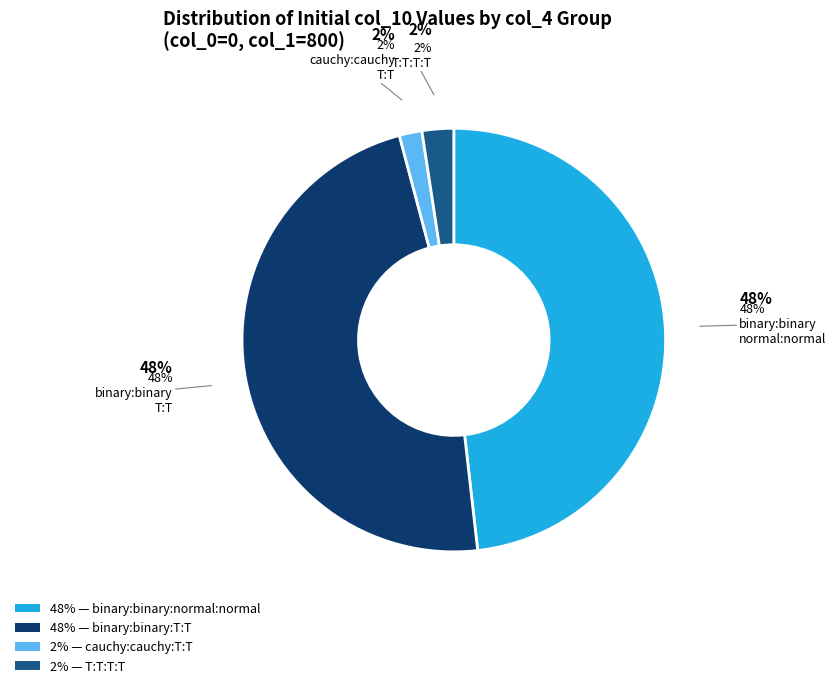

Is it true that cauchy:cauchy:T:T is 1% of the pie?

False